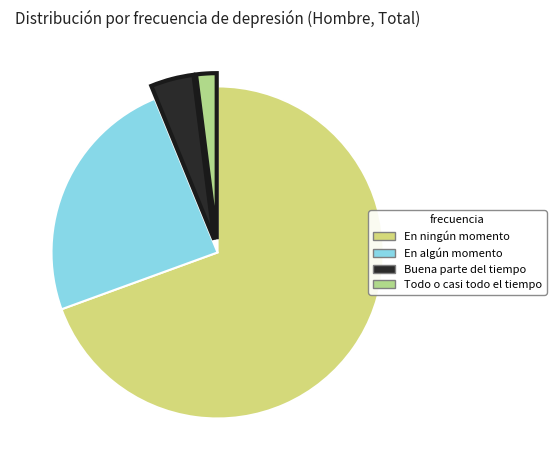

How many segments does this pie chart have?

4